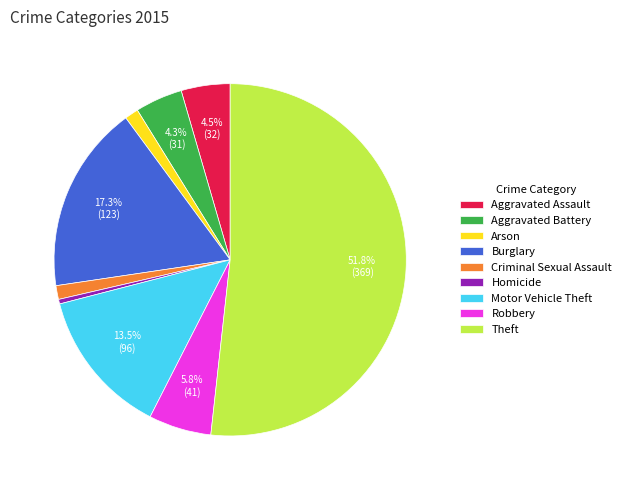

The Theft slice represents 61% of the pie. True or false?

False